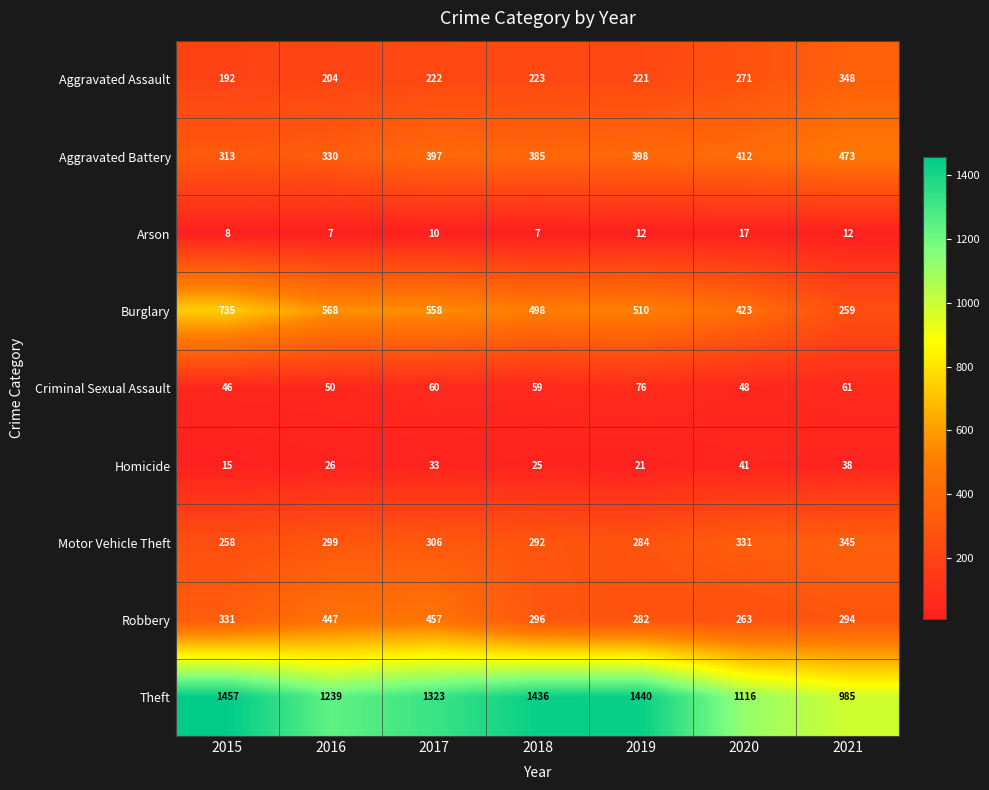

Where is Burglary nearest to the value 497?

2018